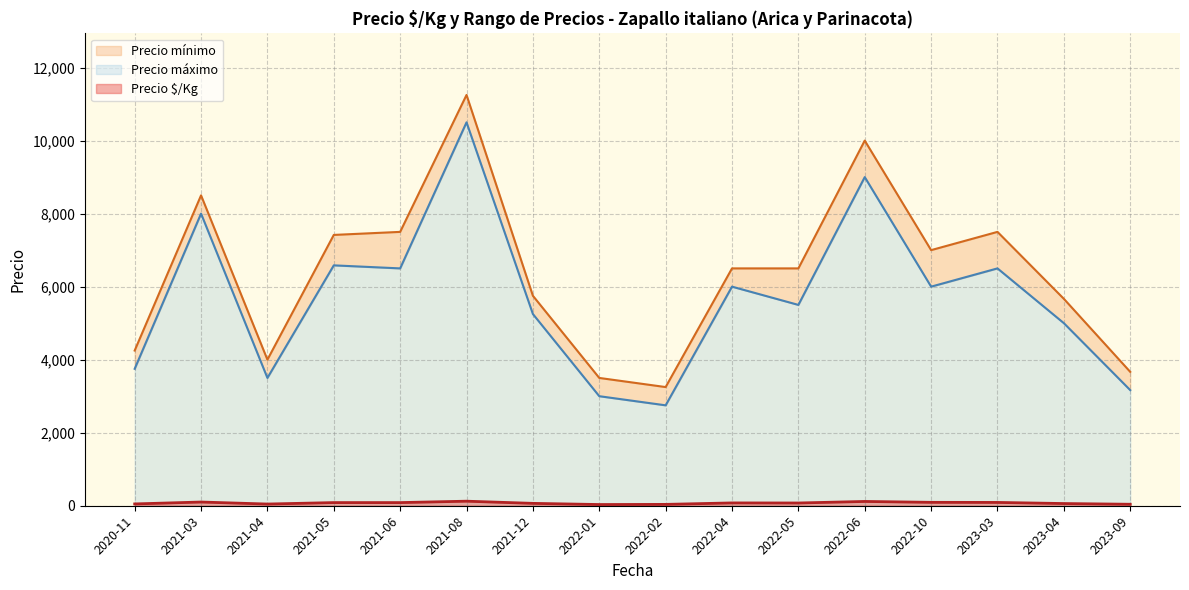

Is it true that Precio $/Kg equals 78 at 2022-04?

True